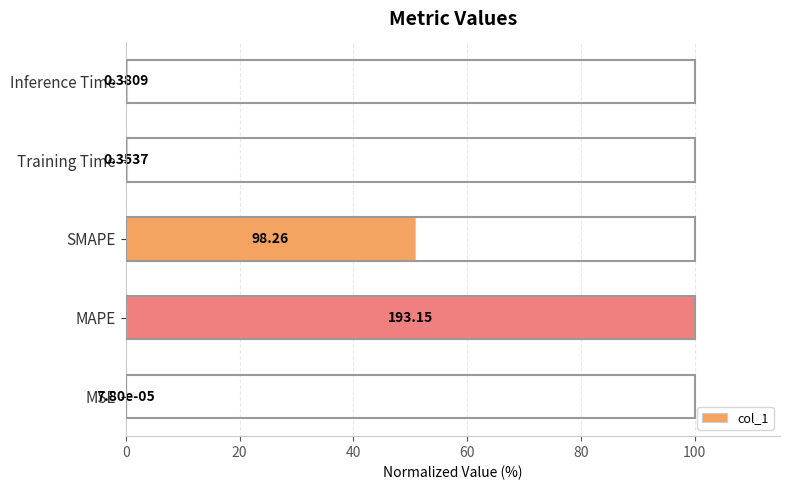

Are the bars horizontal?

Yes